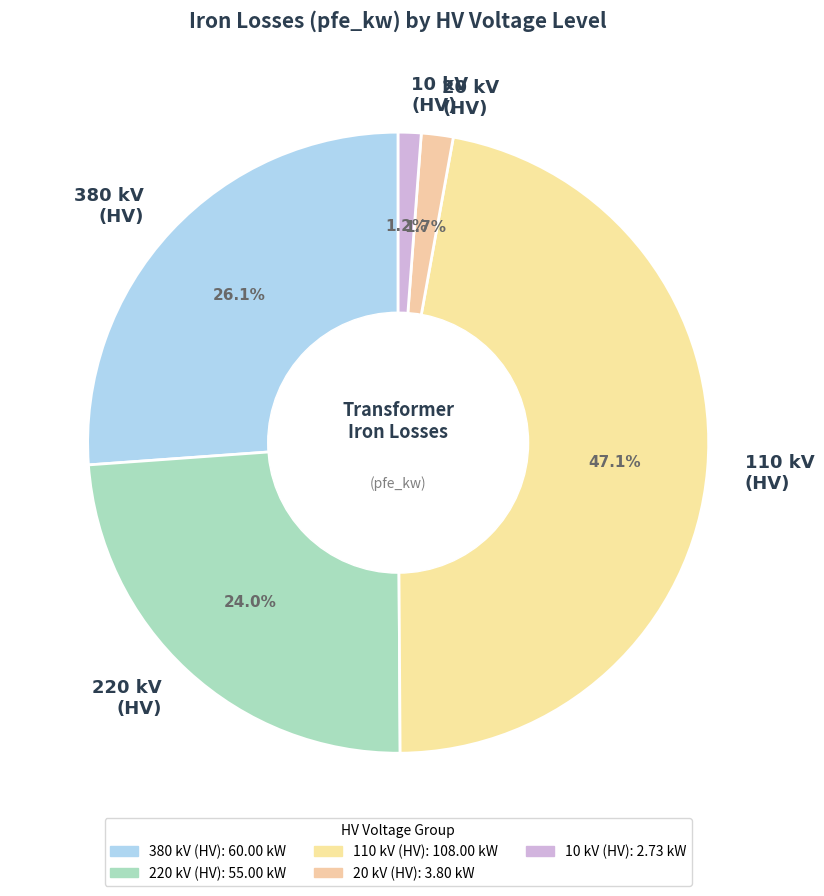

Does any single category account for the majority?

No